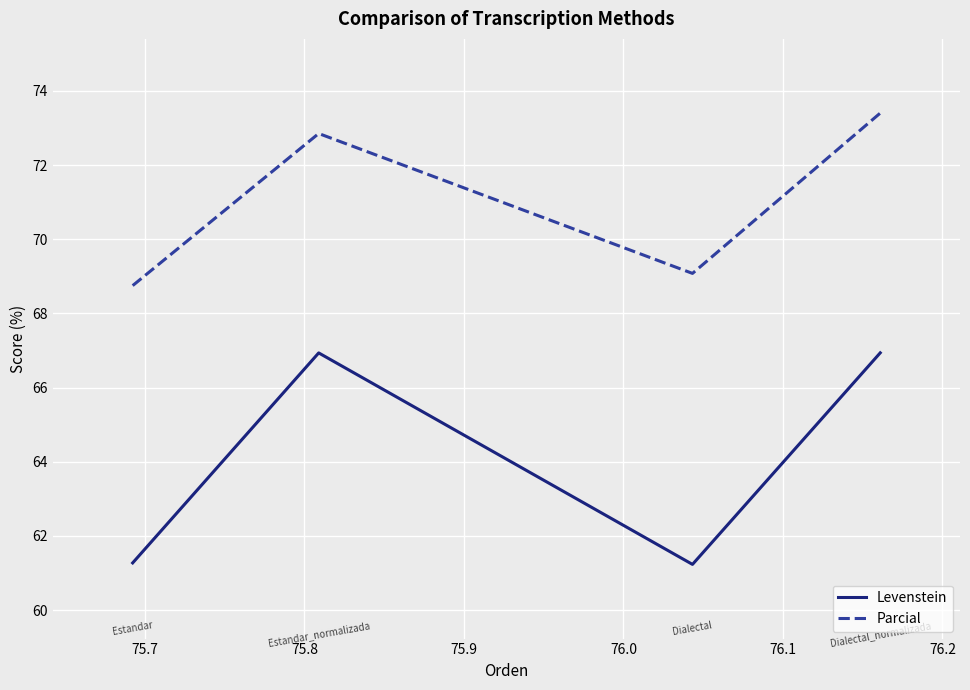

What is the average value of the Levenstein series?

64.1